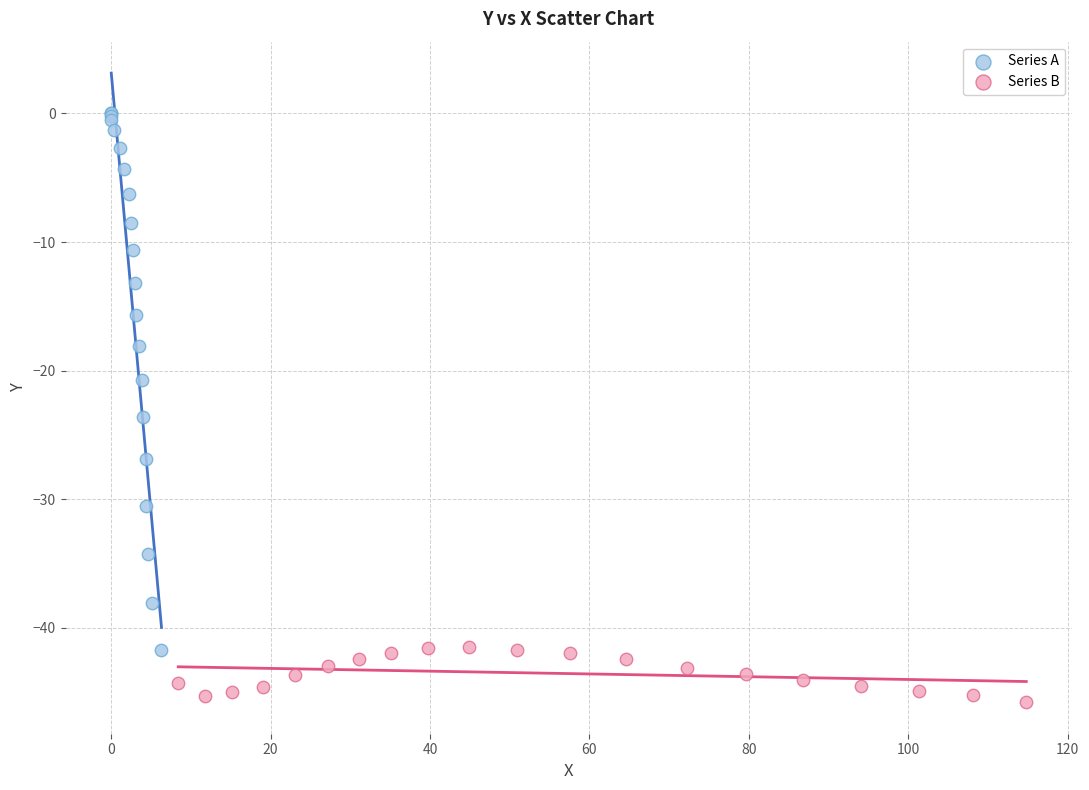

Which series reaches the minimum Y coordinate?

Series B